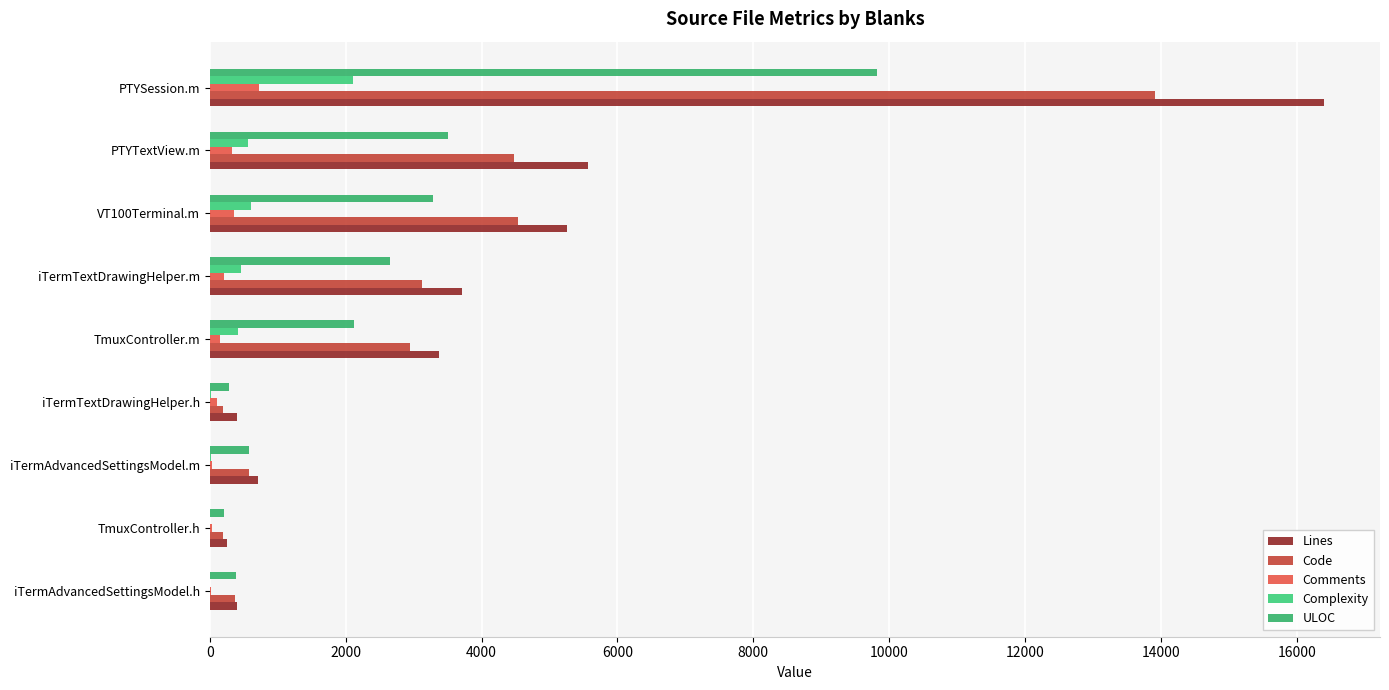

Count the number of data series in this chart.

5